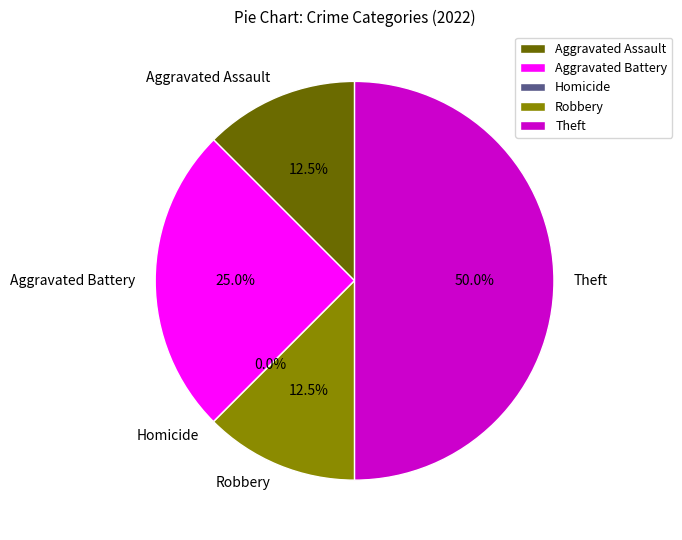

Which category has the biggest portion of the pie?

Theft